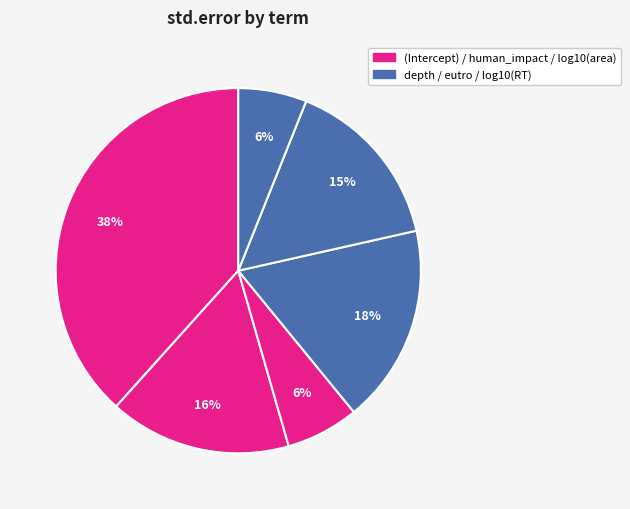

Rank the categories by value from lowest to highest.

log10(RT), log10(area), eutro, human_impact, depth, (Intercept)